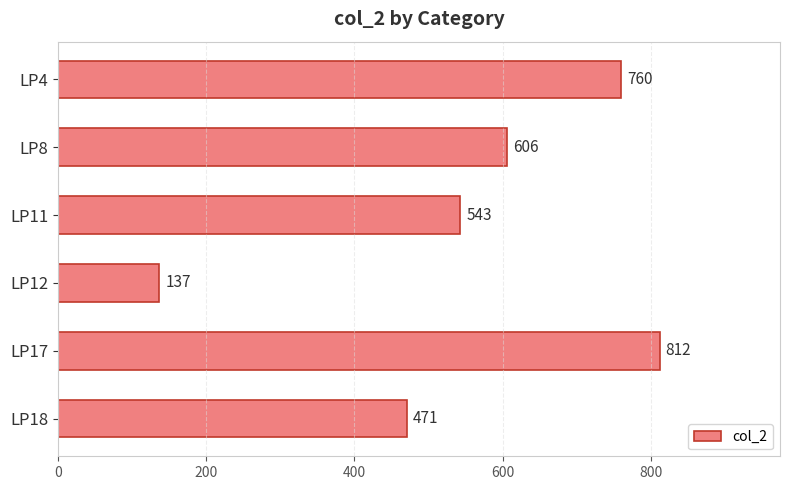

Rank the categories by value from highest to lowest.

LP17, LP4, LP8, LP11, LP18, LP12